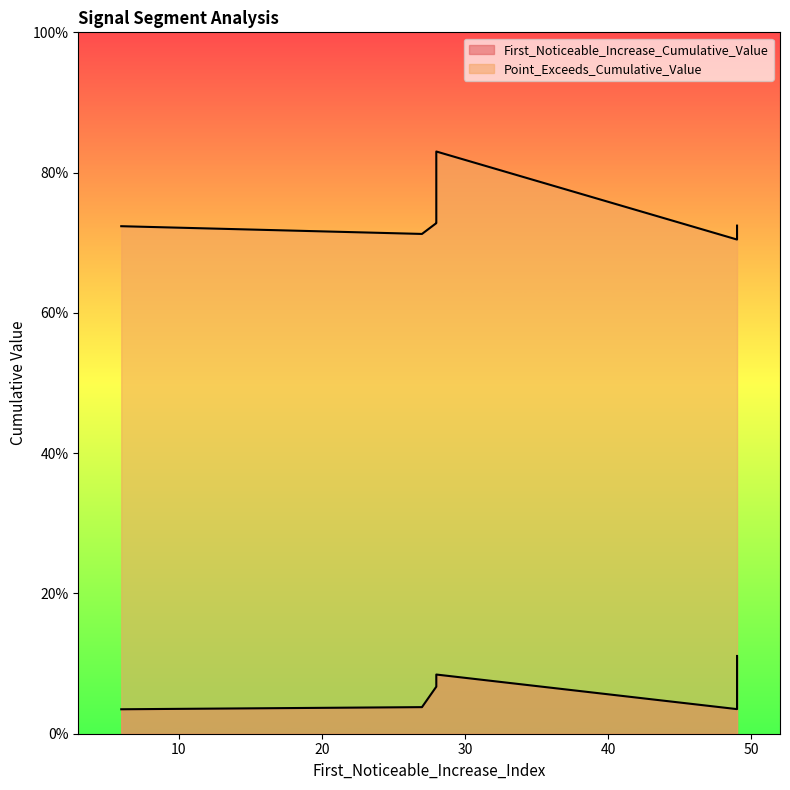

Reading left to right, what are all the values shown in this chart?

First_Noticeable_Increase_Cumulative_Value: 0.0	0.1	0.1	0.1	0.1	0.0	0.0	0.1	0.1	0.0
Point_Exceeds_Cumulative_Value: 0.7	0.8	0.7	0.7	0.7	0.7	0.7	0.7	0.7	0.7